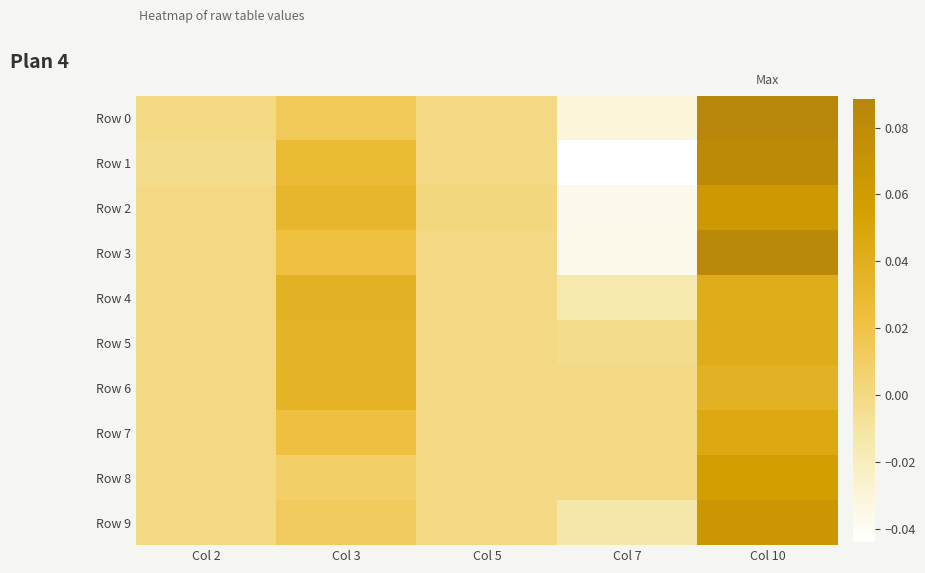

Which category has the lowest value across all series?

Col 7